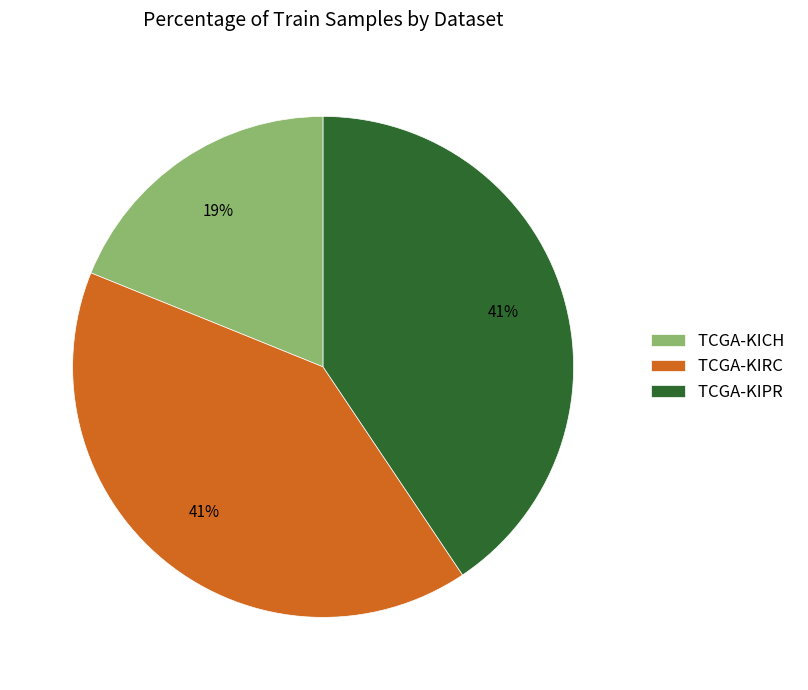

Approximately how many times larger is the value at TCGA-KIPR compared to TCGA-KIRC?

1.0